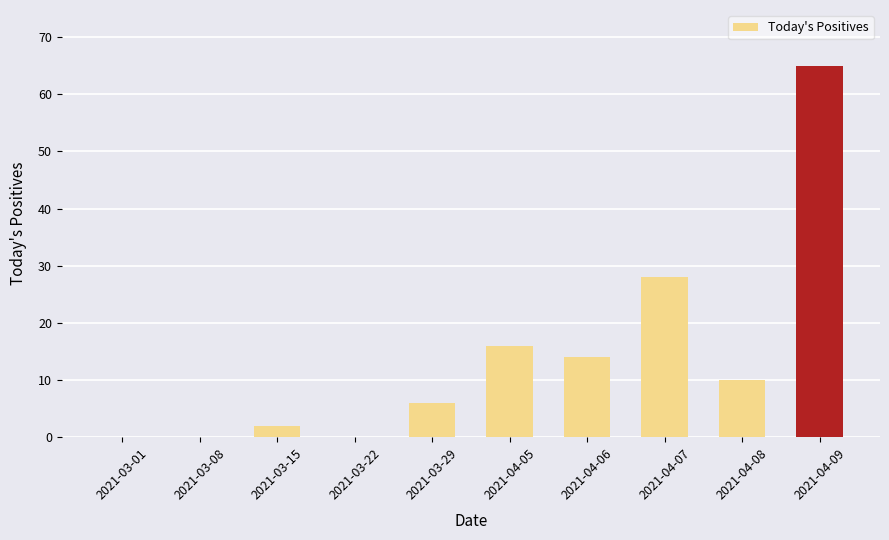

Where is the data nearest to the value 32?

2021-04-07